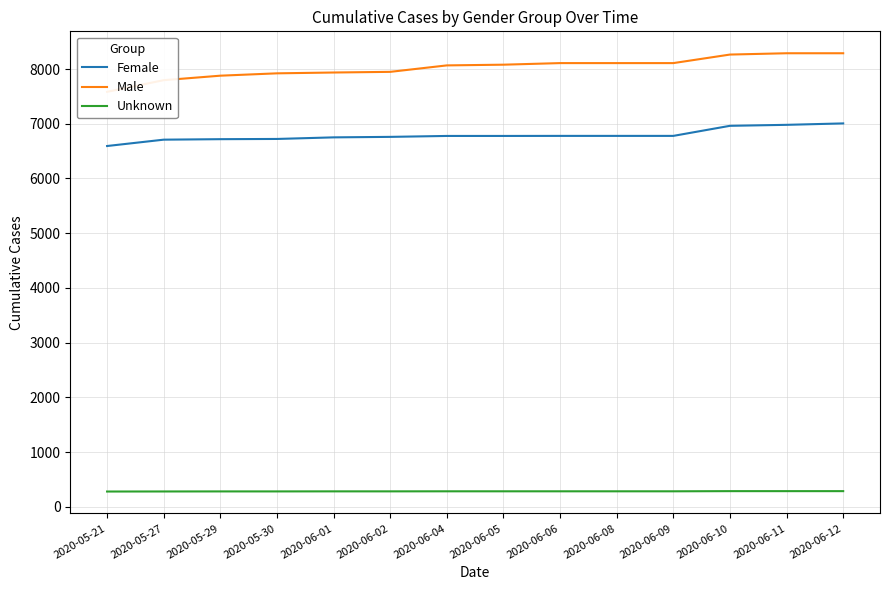

Which series has the largest range (max minus min)?

Male